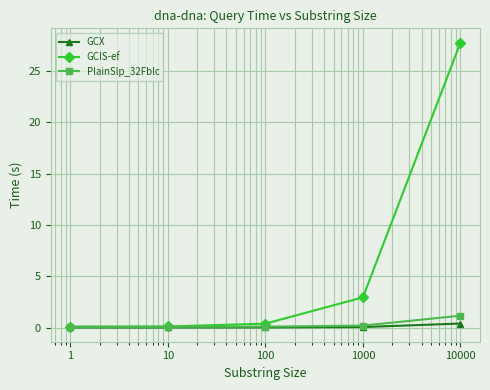

What is the value of the GCIS-ef point at the 3rd from the left?

0.4